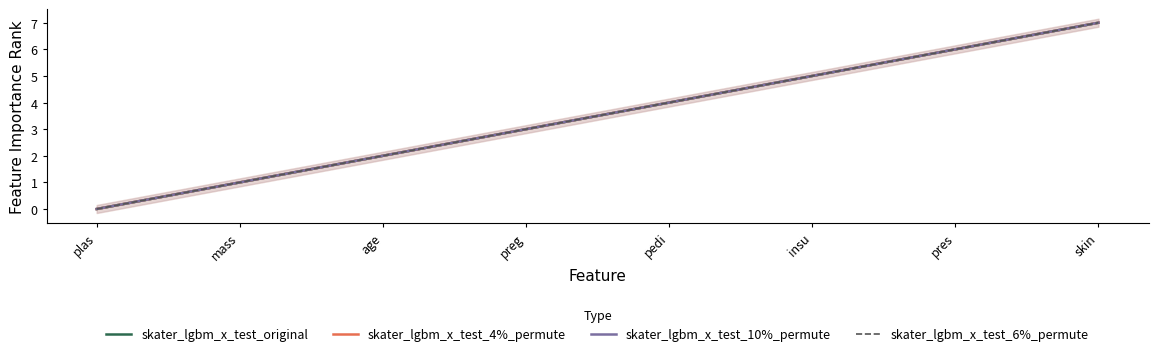

How many values in the skater_lgbm_x_test_4%_permute series exceed 4?

3